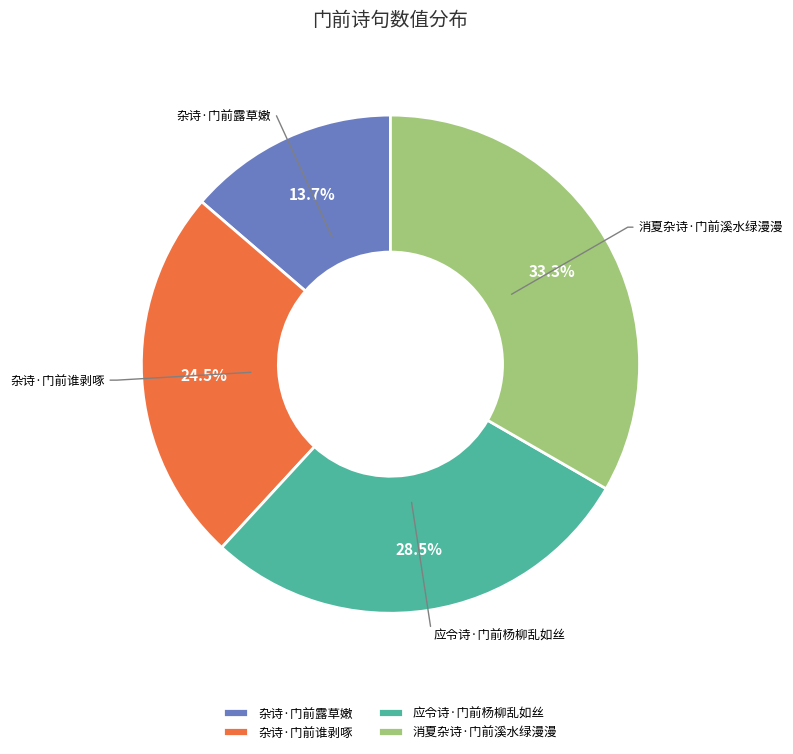

What percentage do 杂诗·门前露草嫩 and 应令诗·门前杨柳乱如丝 together represent?

42.2%